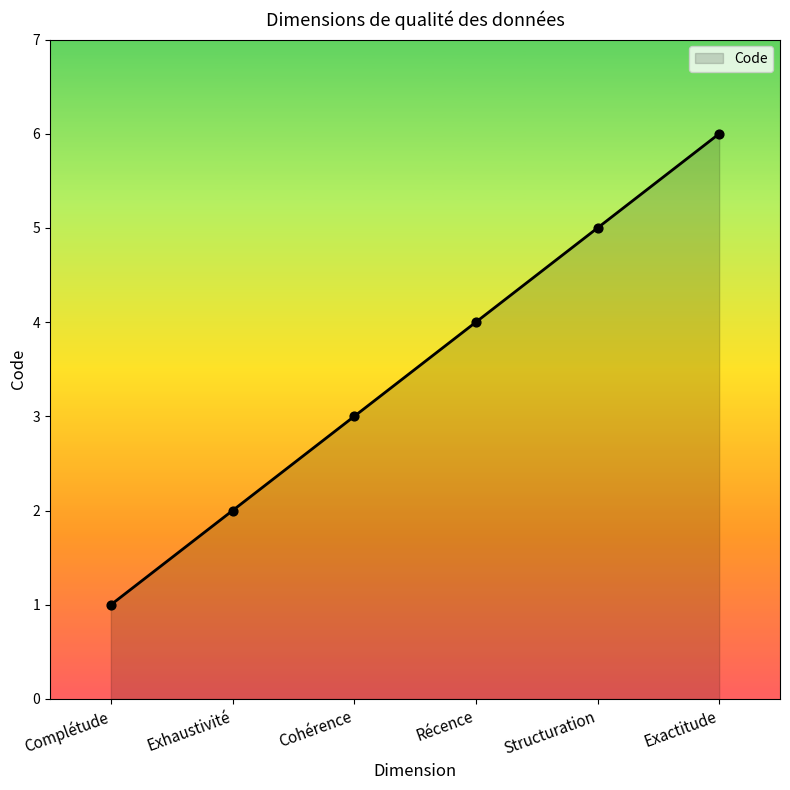

What is the ratio of the value at Exhaustivité to the value at Cohérence?

0.7